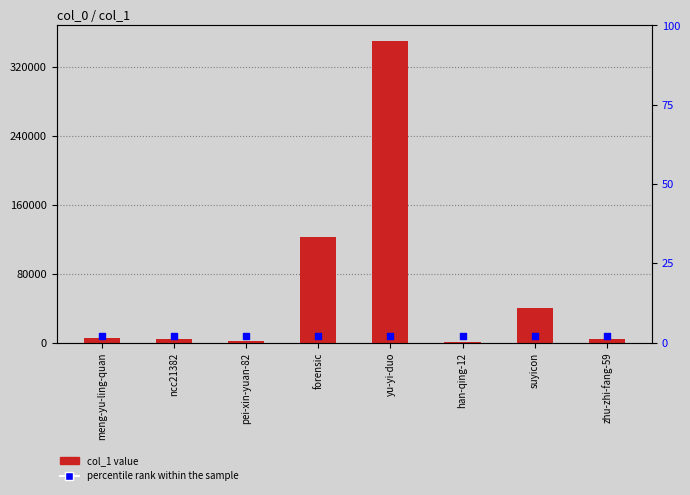

What is the total value across all series at meng-yu-ling-quan?

5765